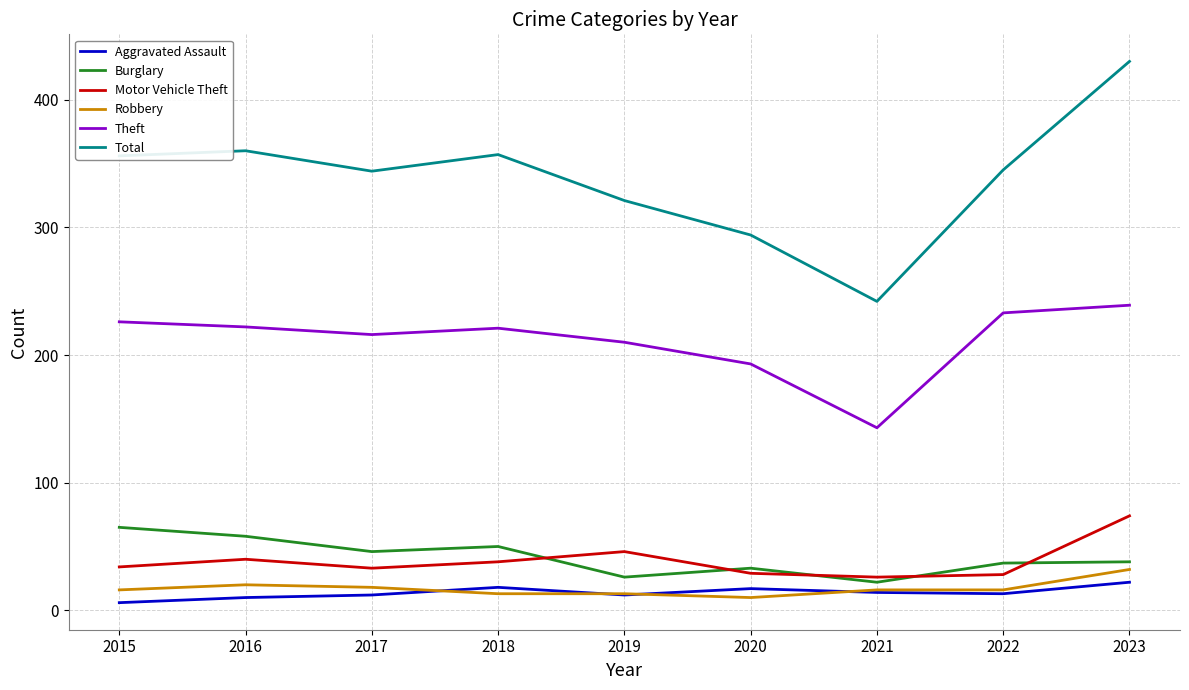

Which series has the widest spread of values?

Total